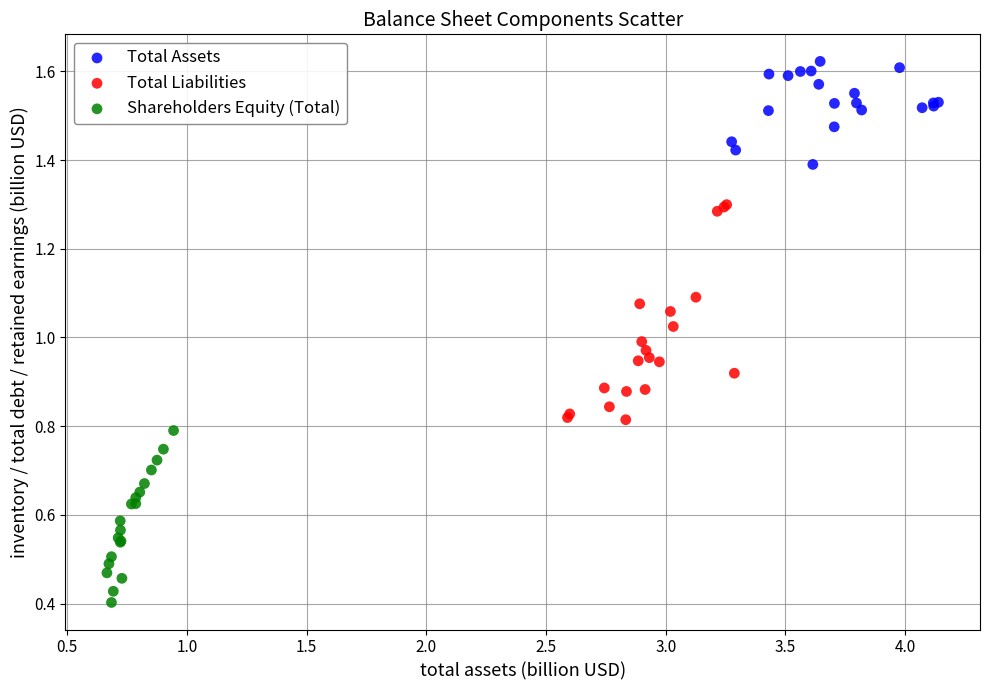

Which series has the largest Y range (max minus min)?

Total Liabilities